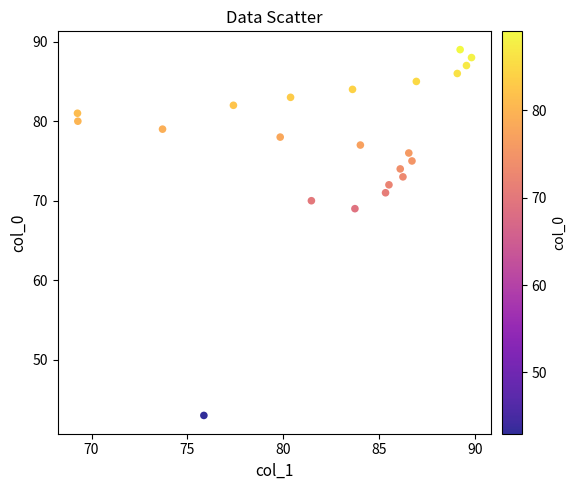

What Y value in the scatter plot is closest to 66?

69